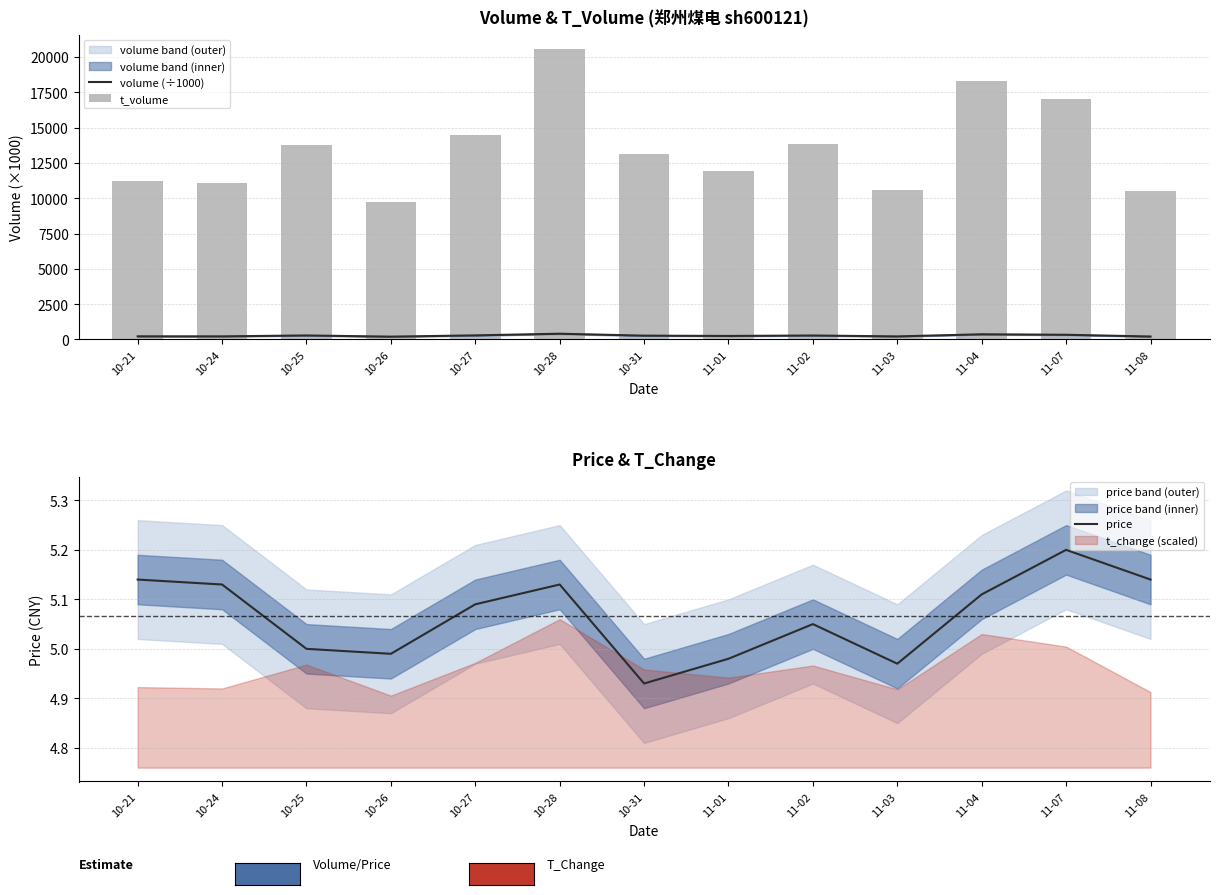

What is the label of the 7th bar from the left?

10-31